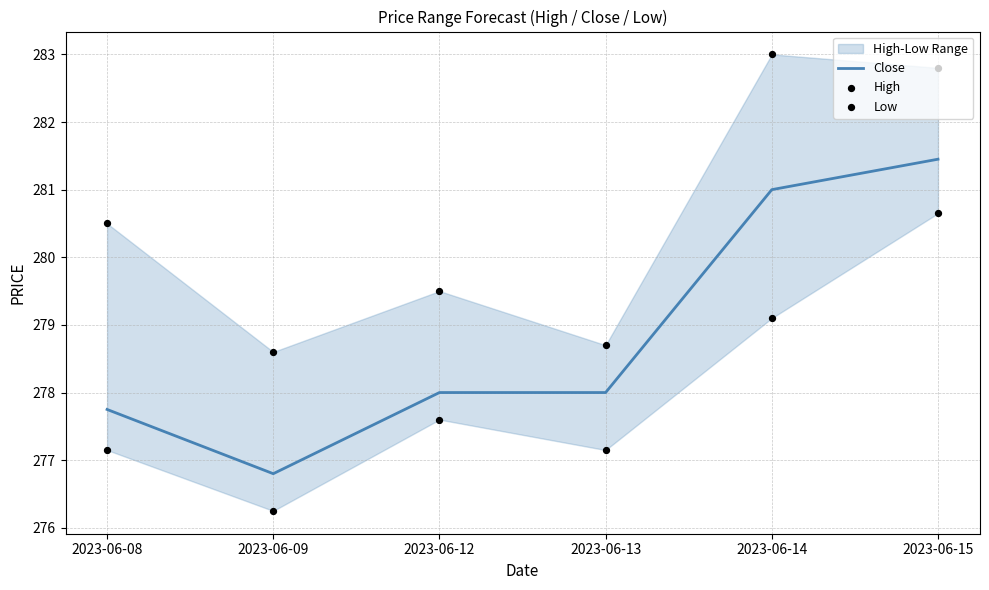

Which series has the largest Y range (max minus min)?

Close